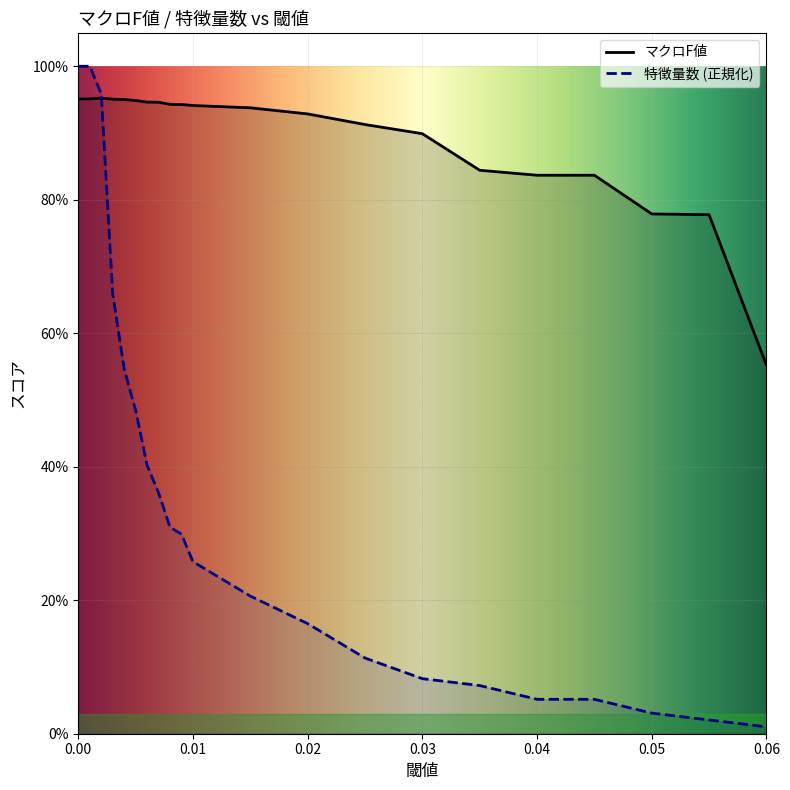

Between 0.05 and 0.007, which is larger?

0.007